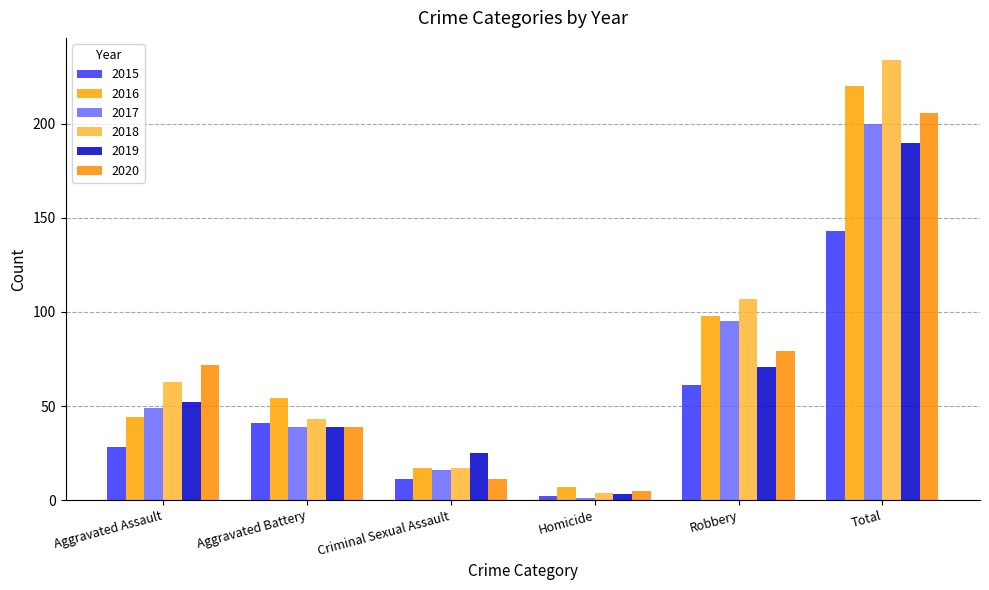

How many groups of bars are there?

6